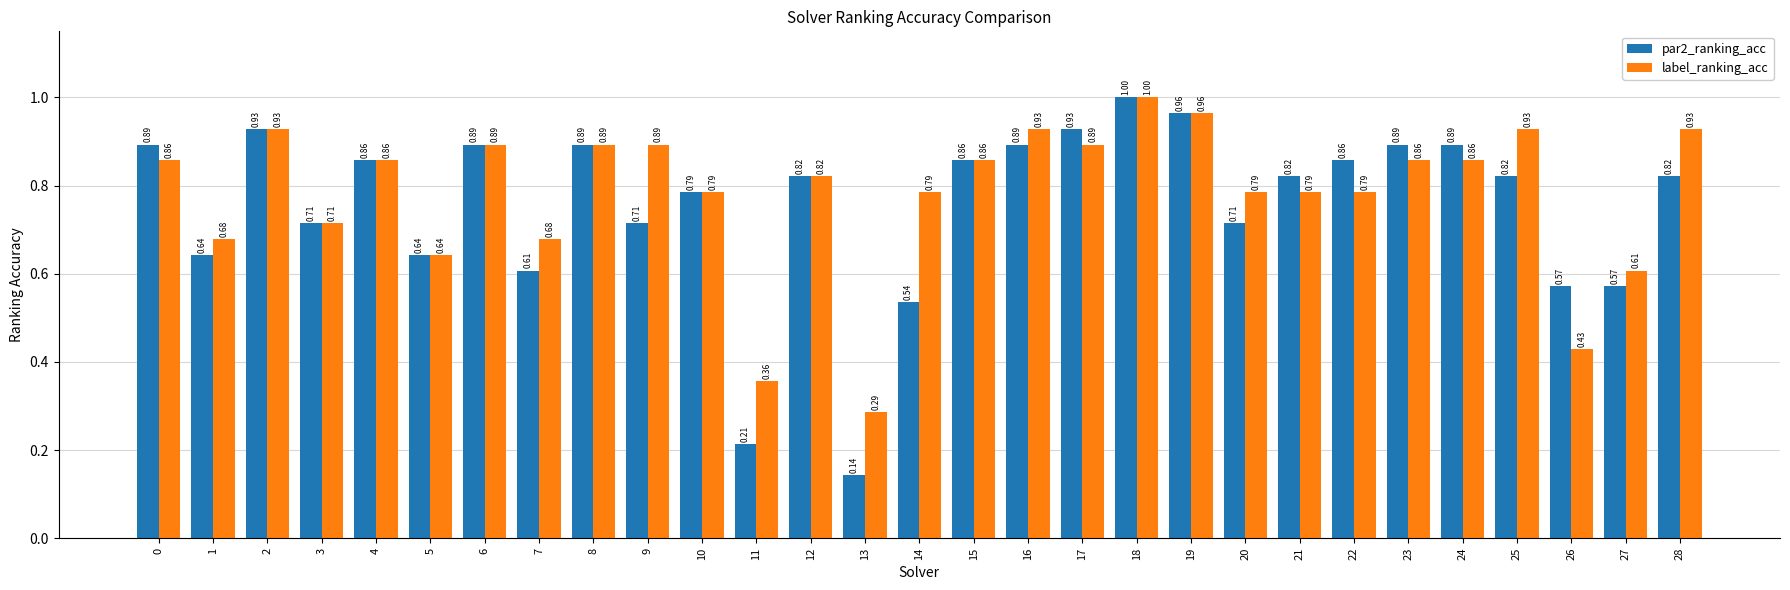

What is the sum of all par2_ranking_acc values?

21.9